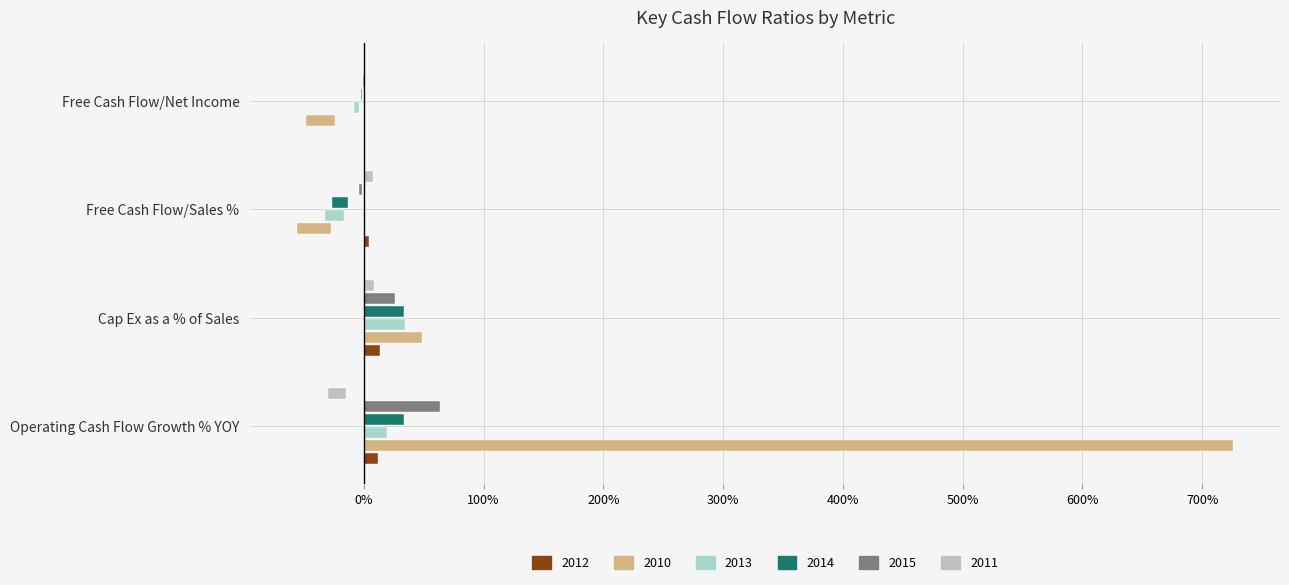

At which label is 2011 closest to -3?

Free Cash Flow/Net Income